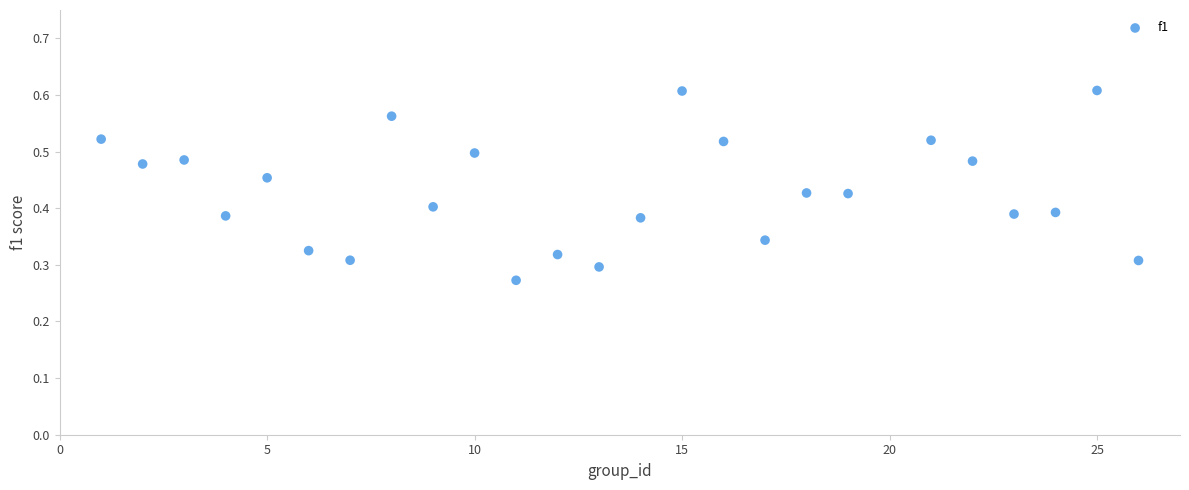

What is the range of X values (max minus min)?

25.0